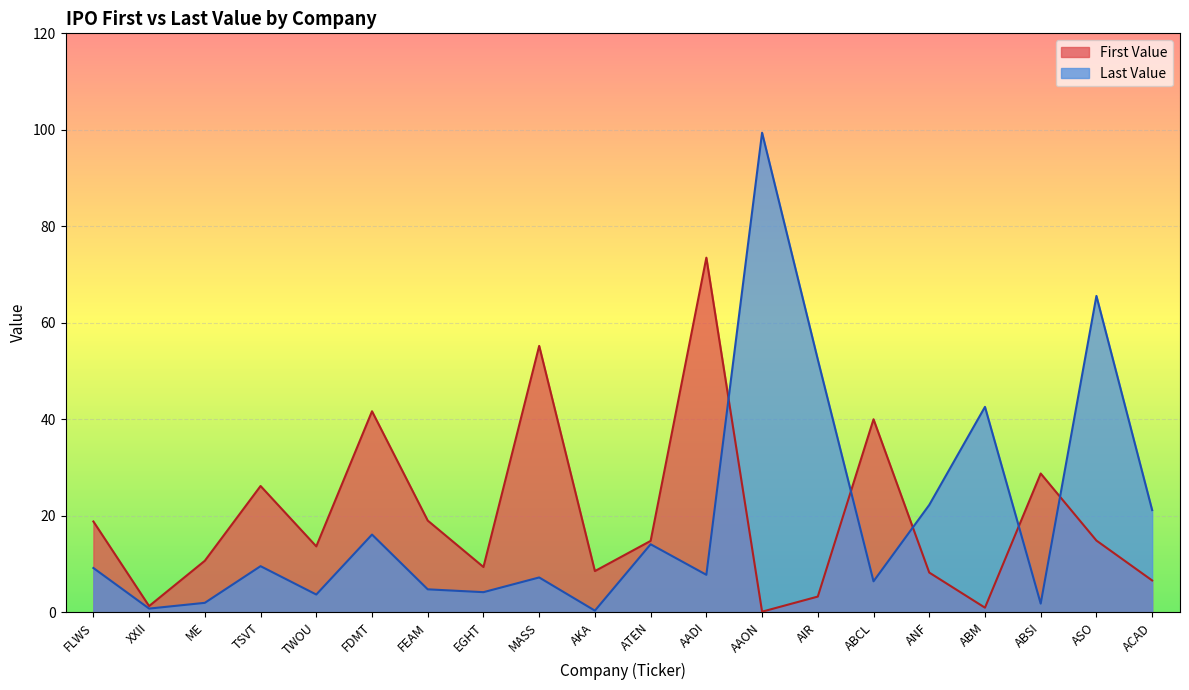

The value of Last Value at AIR is 52.4. True or false?

True